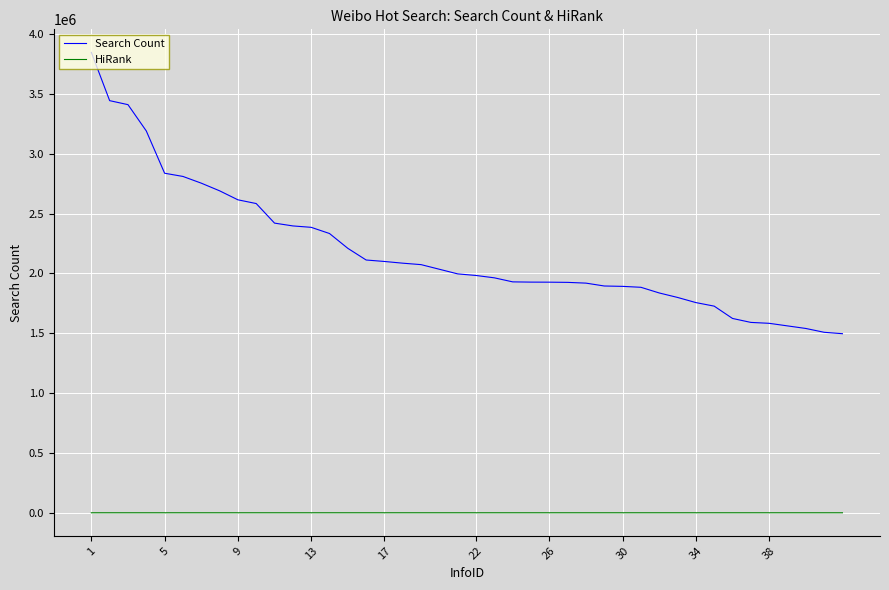

Is this an area chart (filled region under the line)?

No